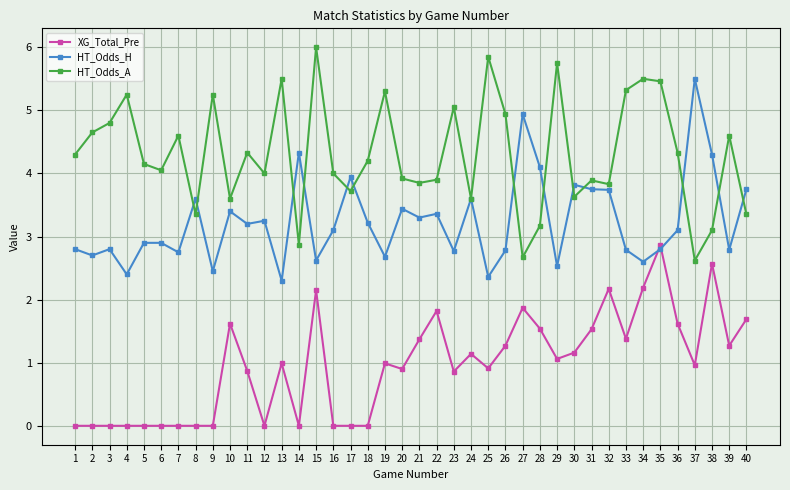

What is the value of the HT_Odds_A point at the 8th from the left?

3.4